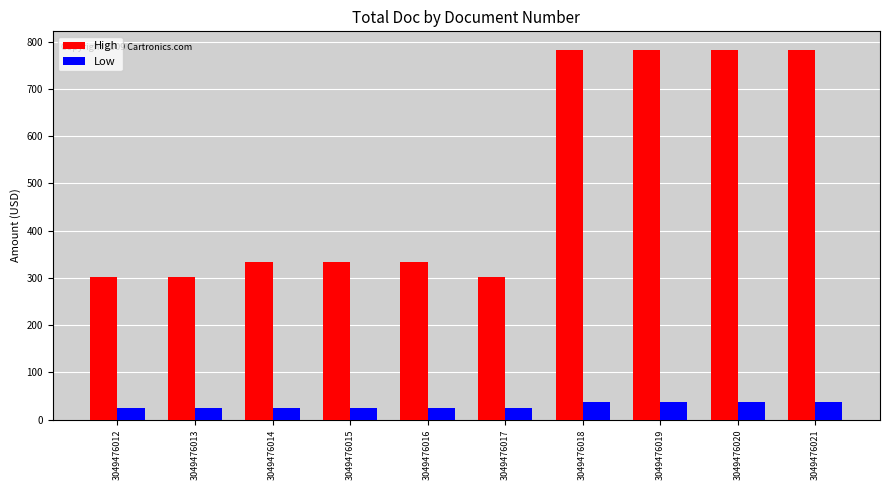

How many bars are there in each group?

2